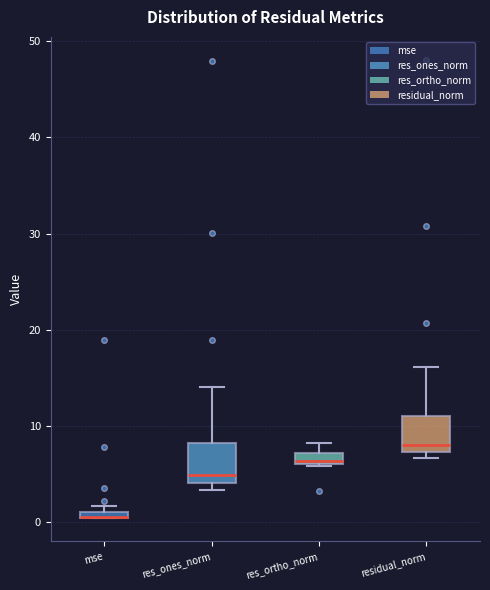

Where is the lower edge of the box for mse on the y-axis? The values are not printed on the chart, so give them approximately, as read against the axis.

0